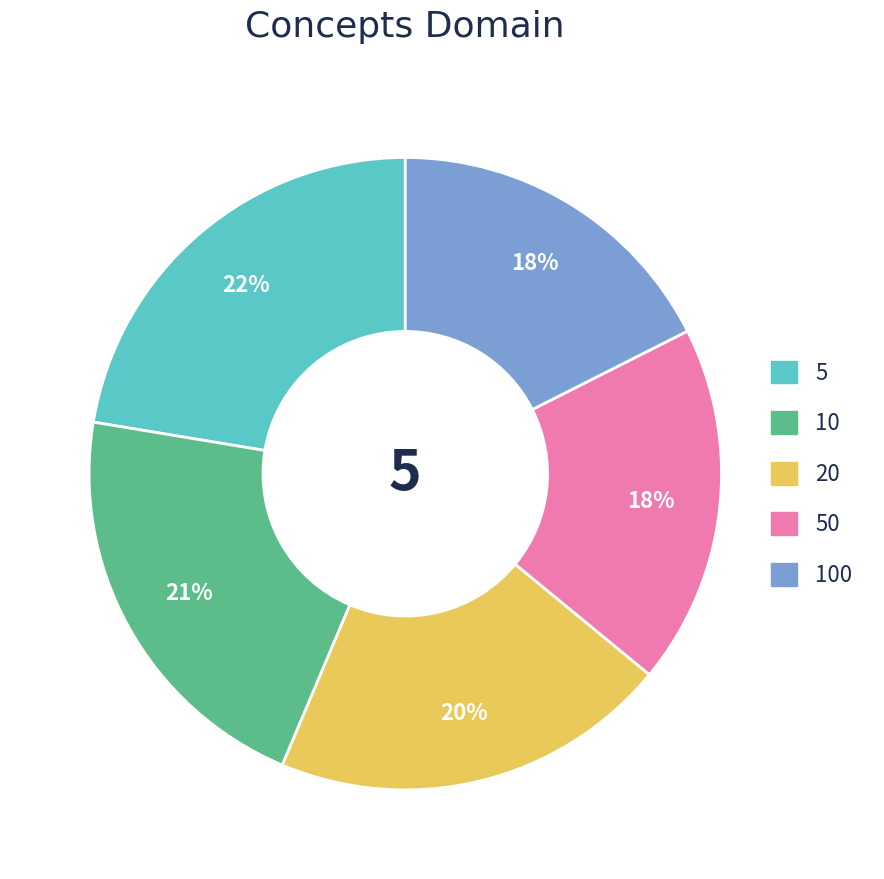

To the nearest percent, what is the average slice percentage?

20%